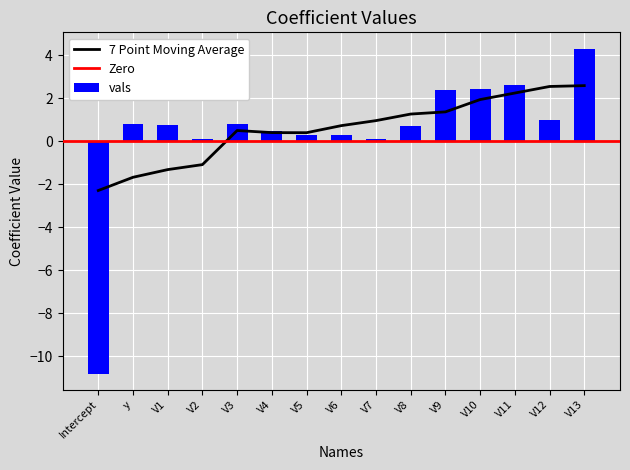

Rank the categories by value from highest to lowest.

V13, V11, V10, V9, V12, y, V3, V1, V8, V4, V5, V6, V7, V2, Intercept